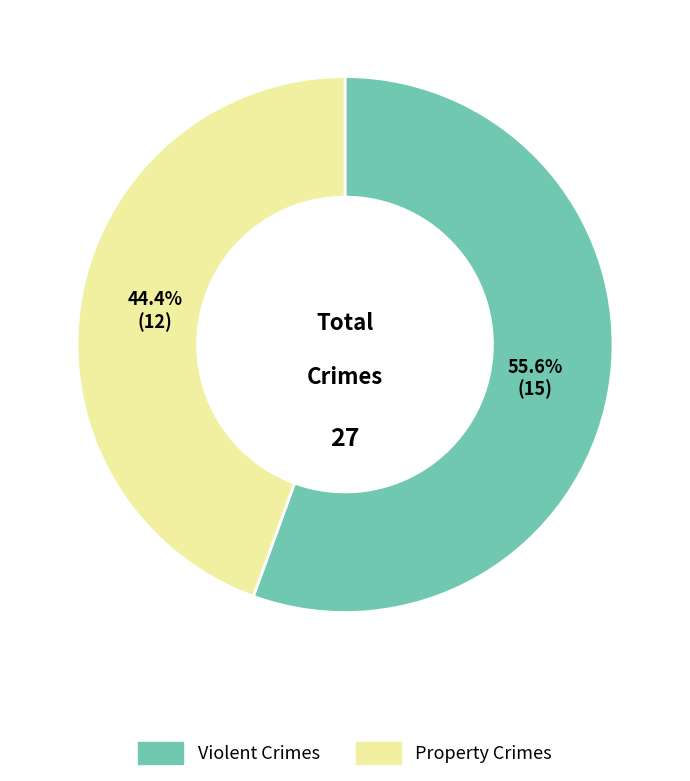

Is there any slice that represents more than half of the pie?

Yes